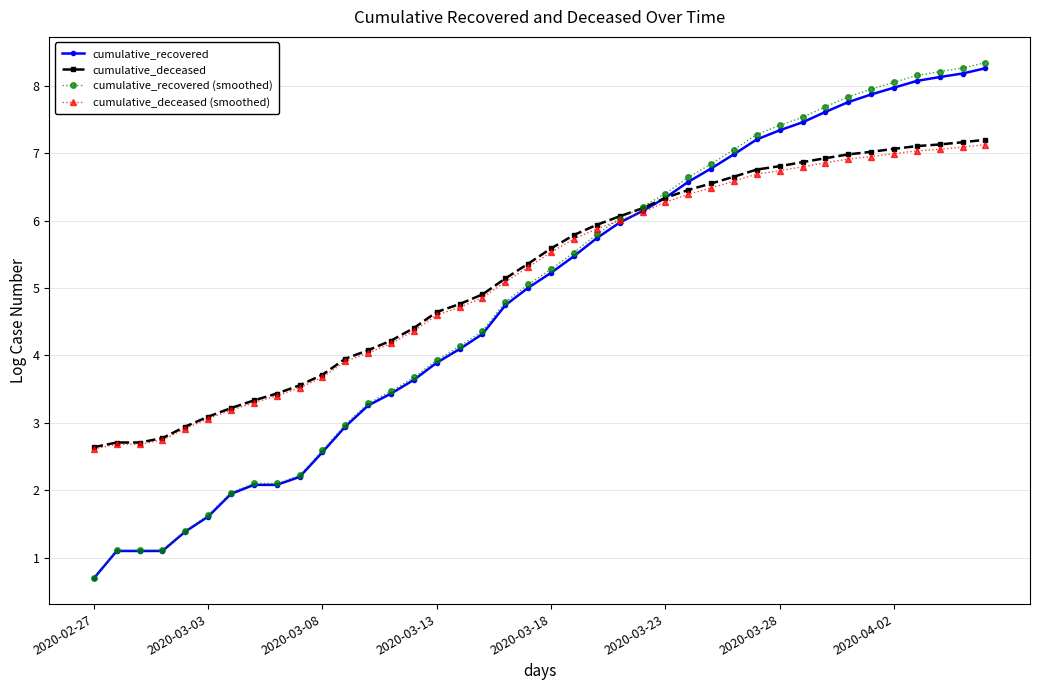

Which series has the widest spread of values?

cumulative_recovered (smoothed)